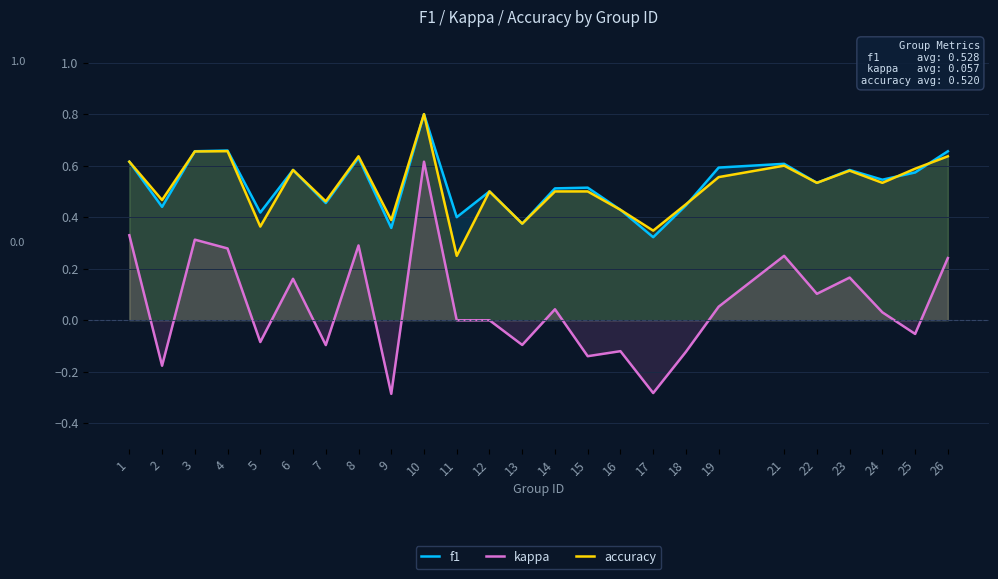

True or false: kappa has more than 0 interior local peaks.

True